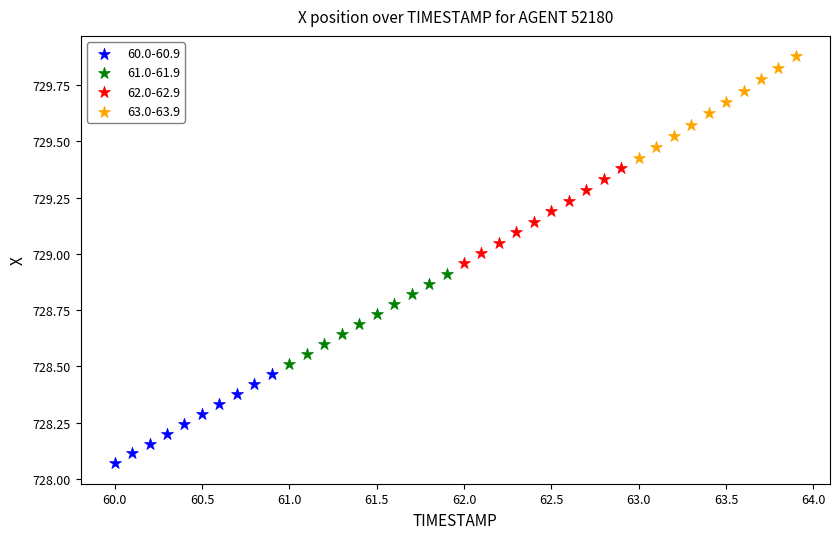

Which series contains the highest Y value?

63.0-63.9